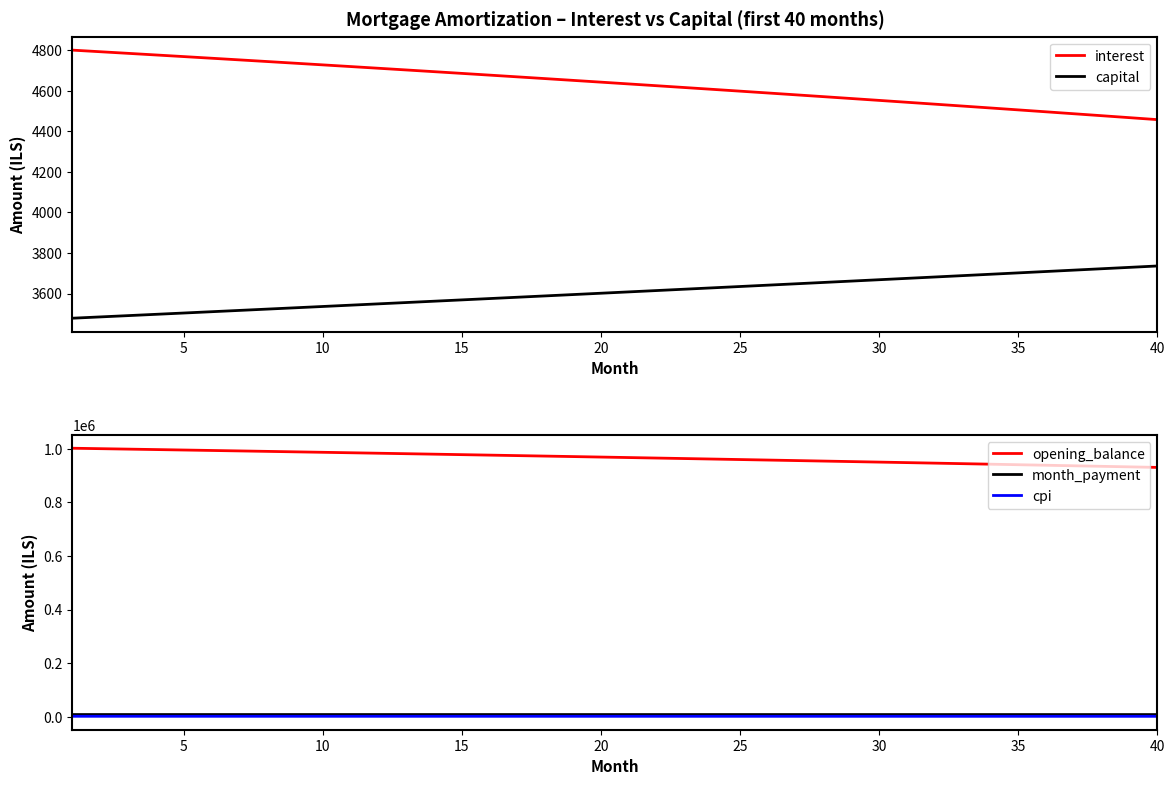

What is the maximum value for capital?

3736.2